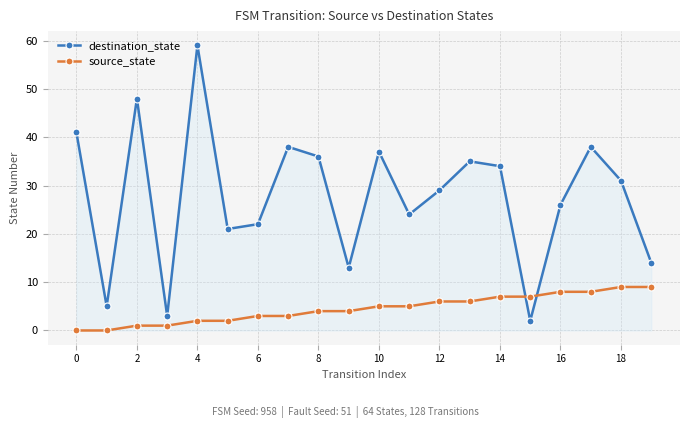

Rank the series by their average value, from highest to lowest.

destination_state, source_state